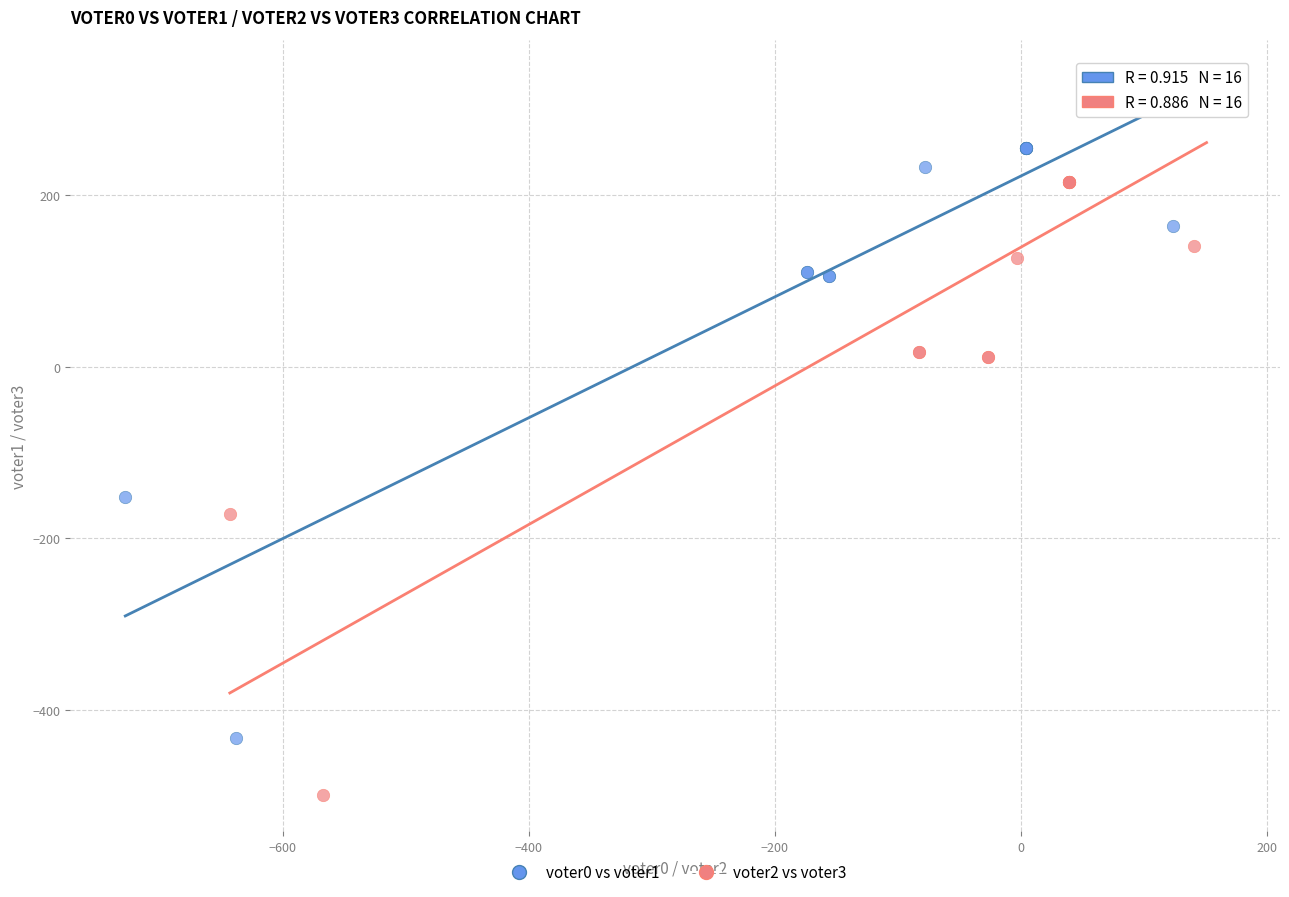

Which series contains the highest Y value?

voter2 vs voter3